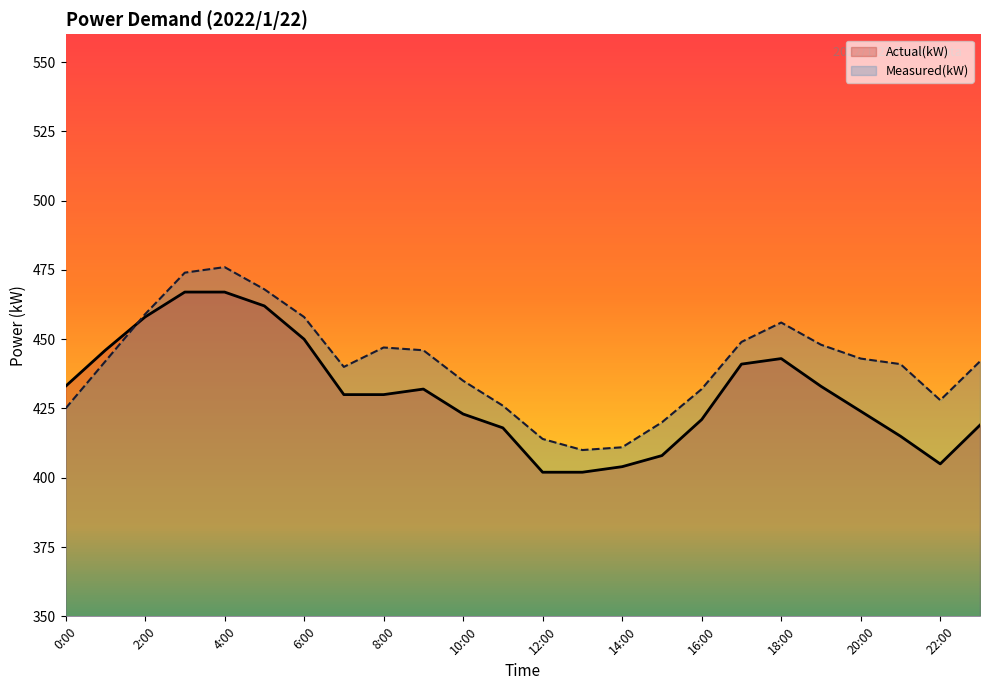

What is the label of the 7th point from the right?

17:00